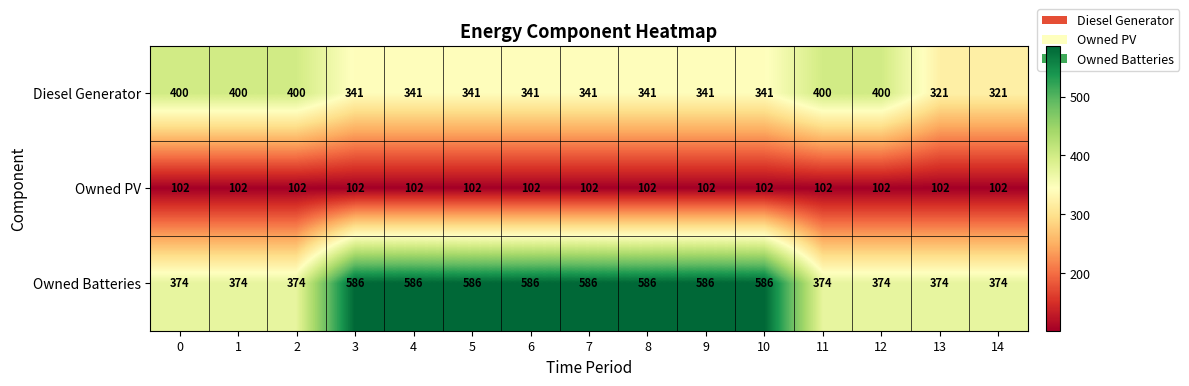

What is the sum of all Owned Batteries values?

7306